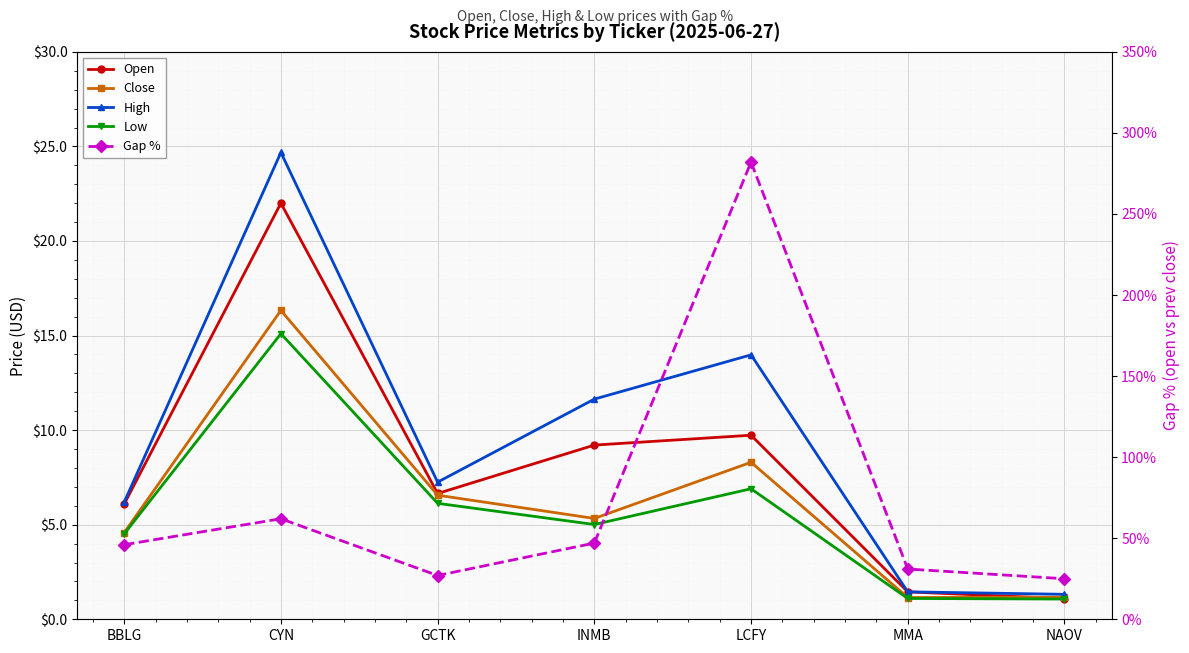

True or false: Low and High intersect in this chart.

False